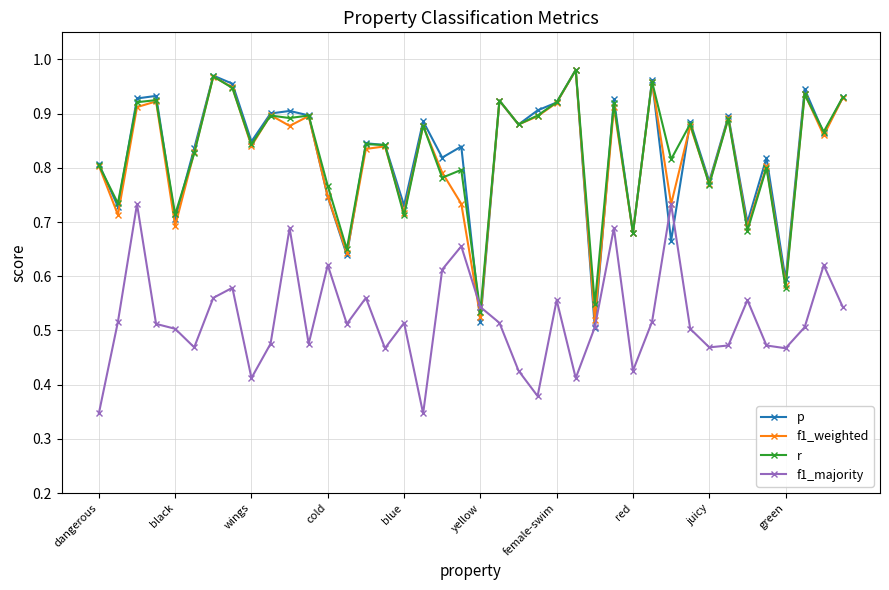

How many f1_majority values are between 0 and 1?

40